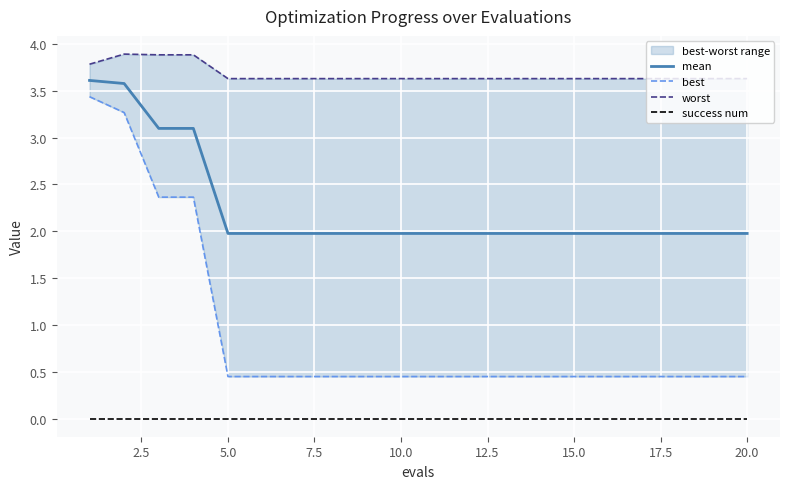

Is it true that mean equals 3.4 at 10.0?

False